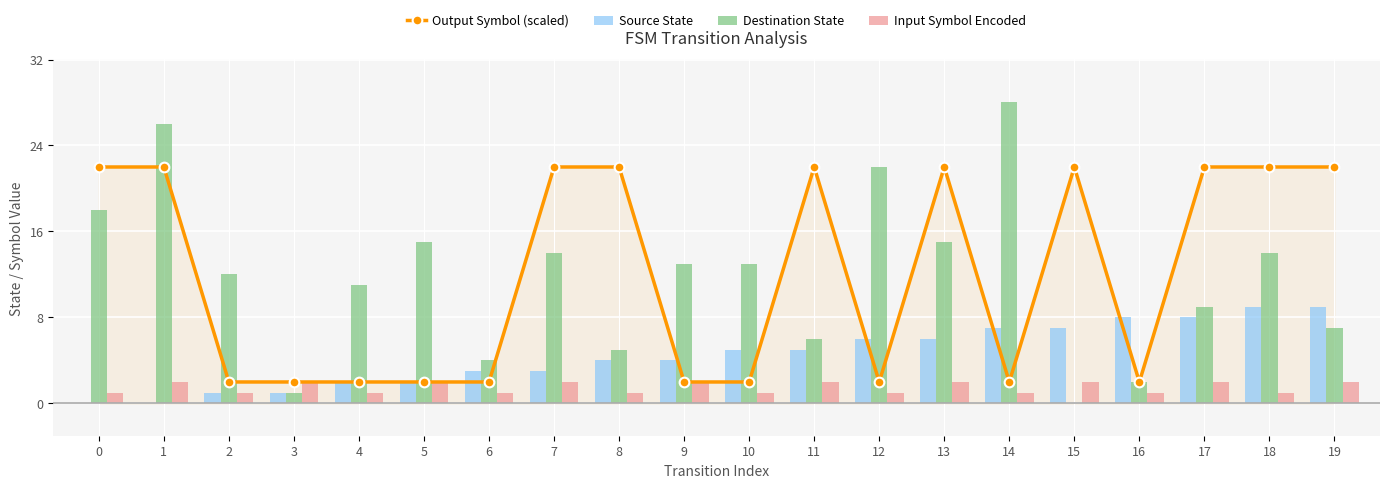

What is the value of the Source State bar at the 15th from the left?

7